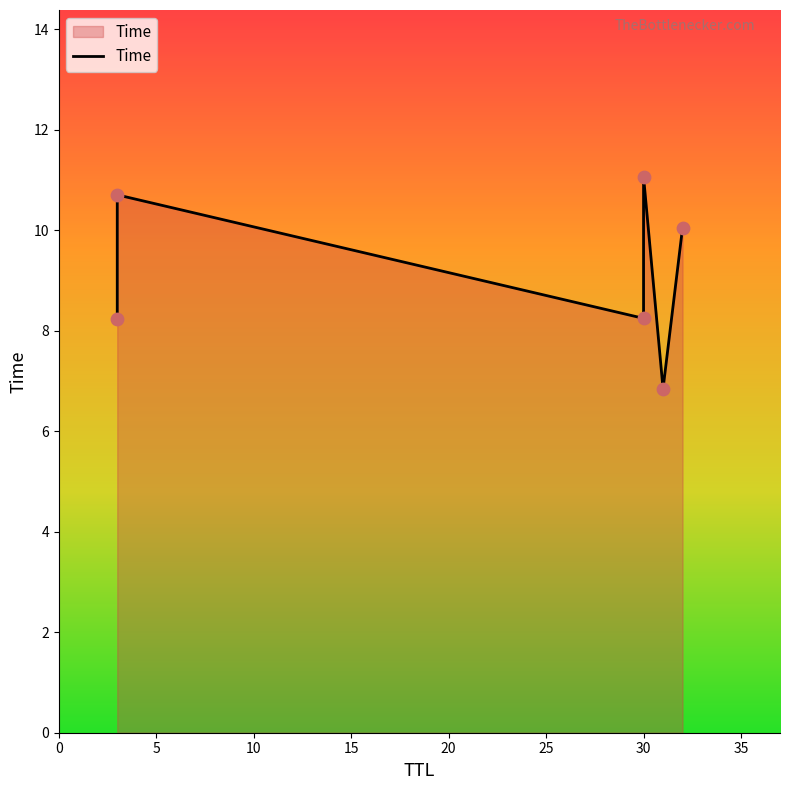

Between 0 and 15, which is larger?

15